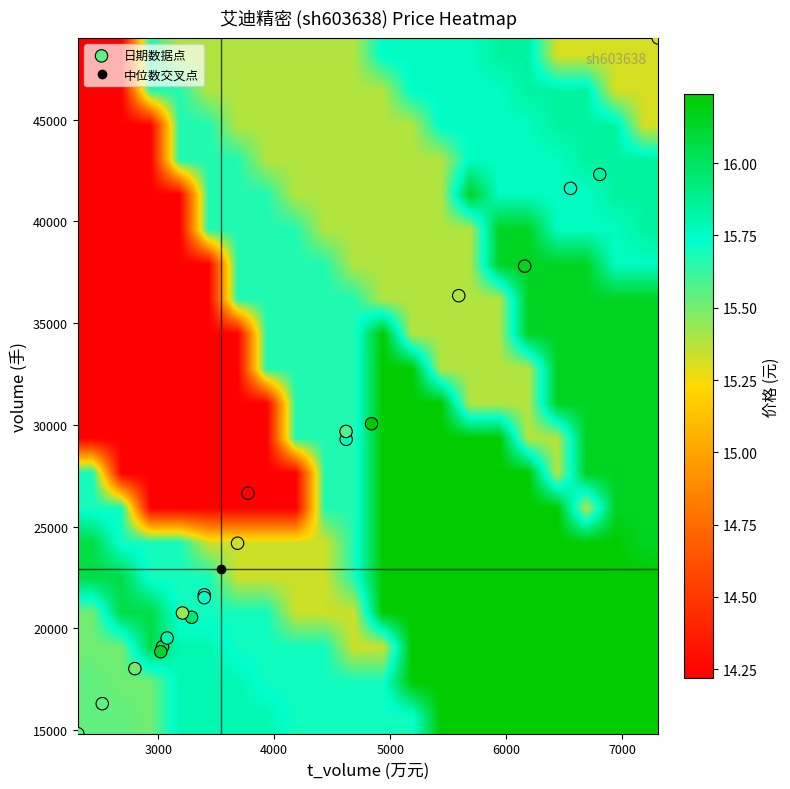

What is the greatest value displayed?

49017.0